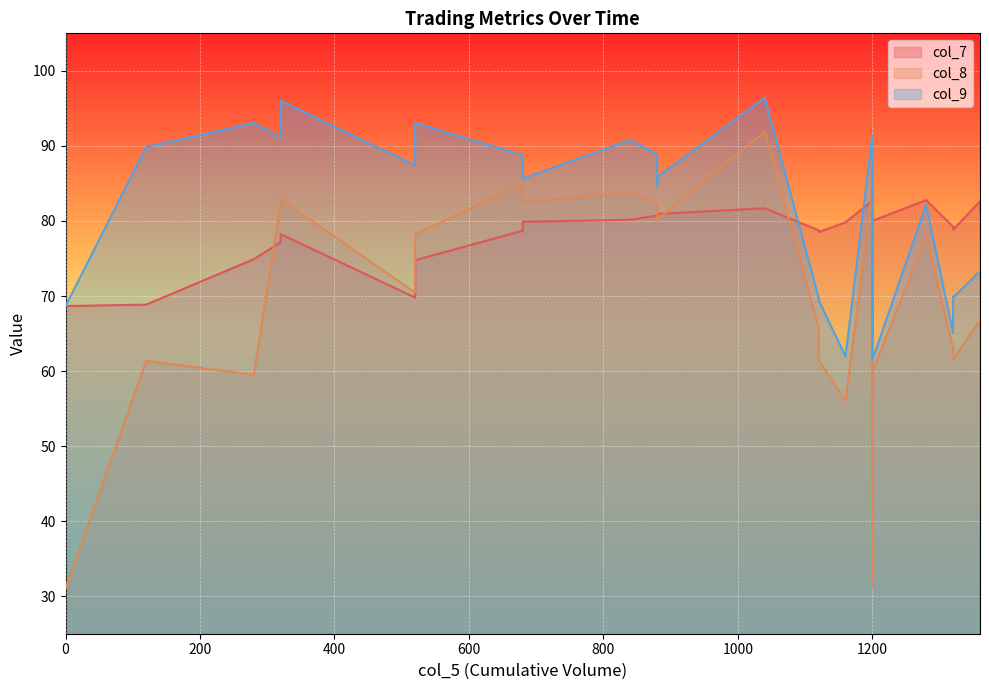

What is the total value across all series at 4?

246.1